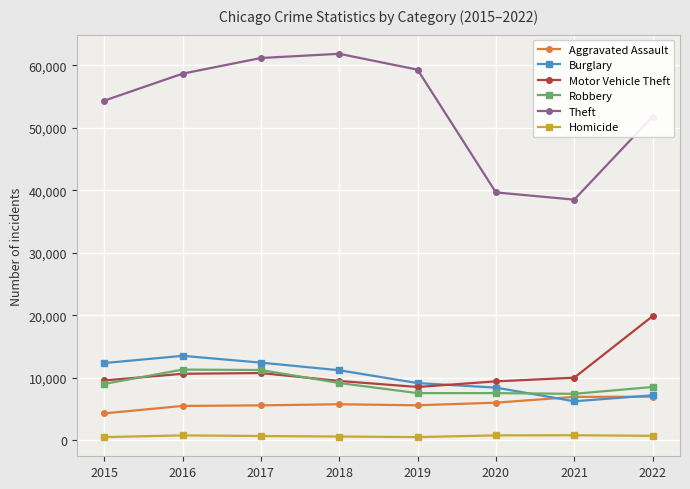

True or false: Theft and Robbery cross at least once.

False